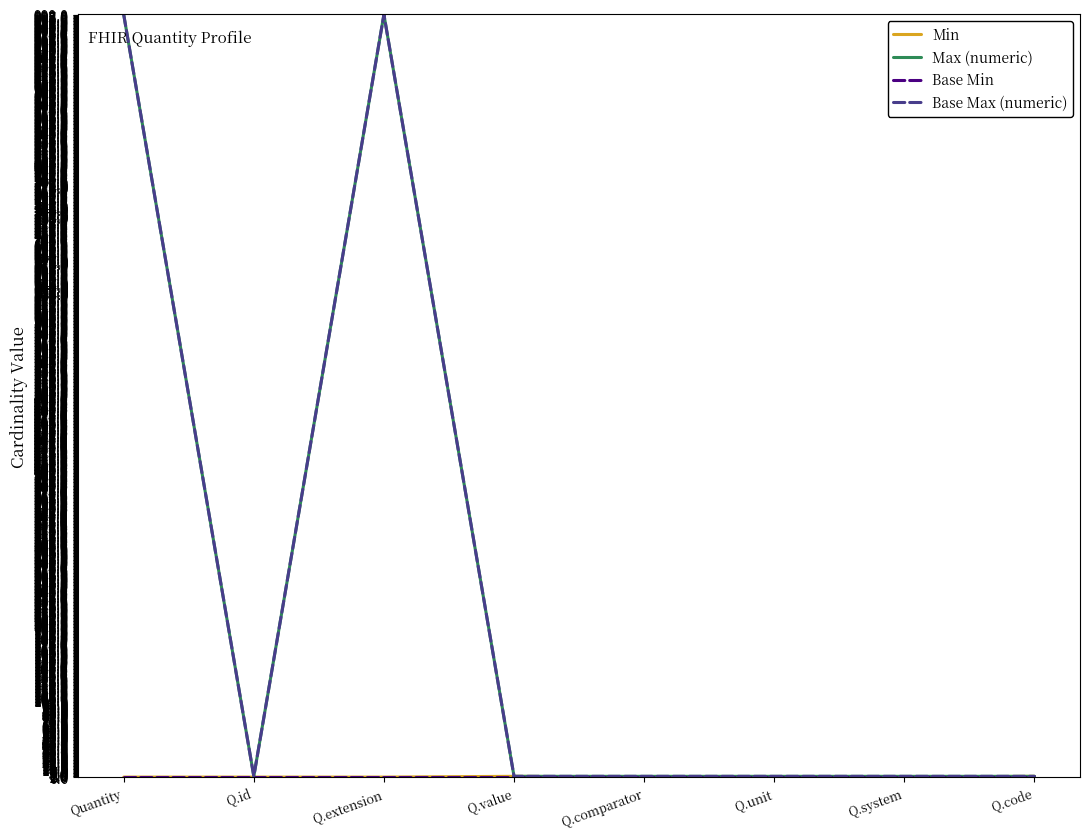

List the series in order of their peak value, highest first.

Max (numeric), Base Max (numeric), Min, Base Min